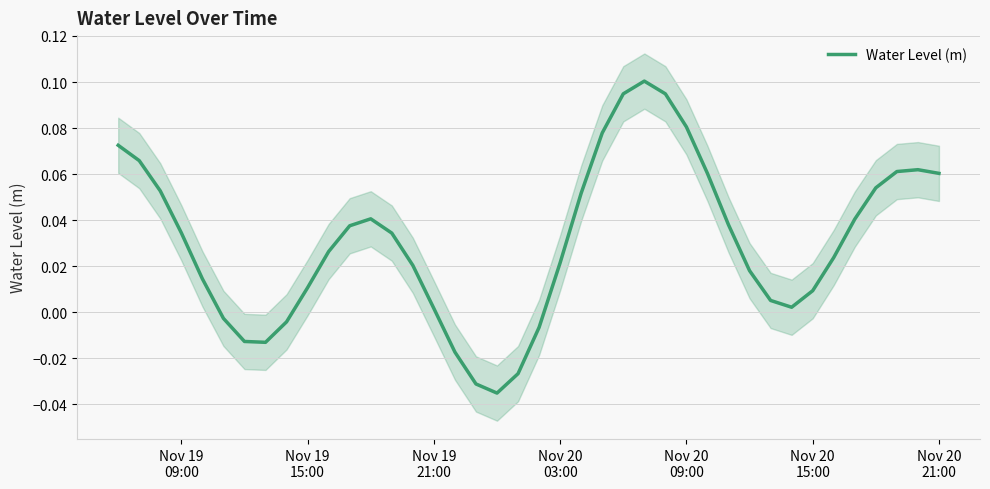

What is the sum of all values?

1.2